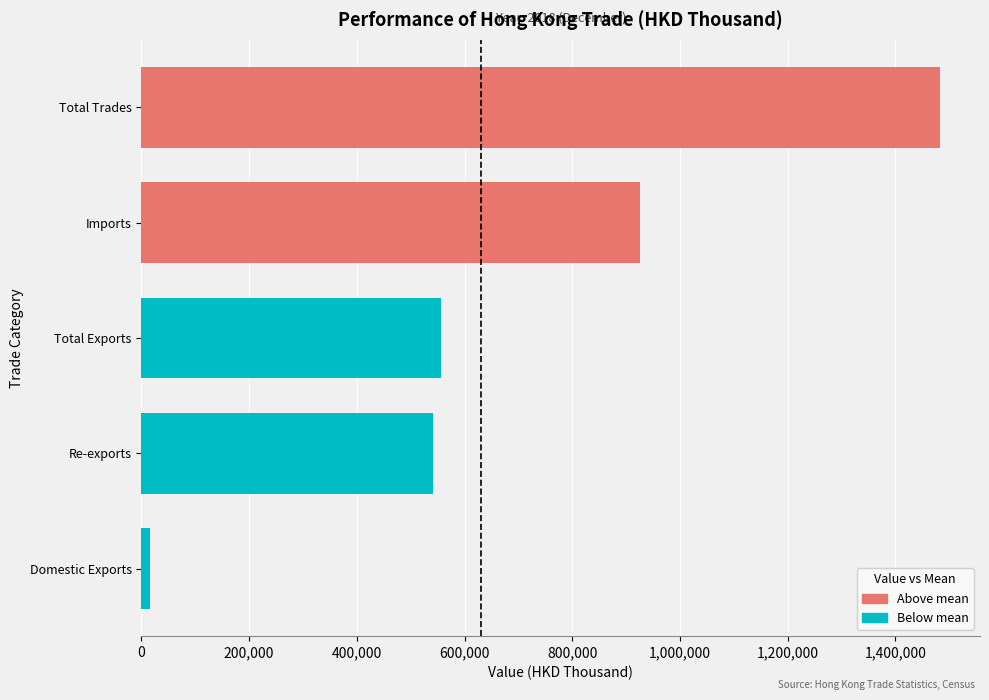

The chart shows a value of 583457.3 at Imports. True or false?

False